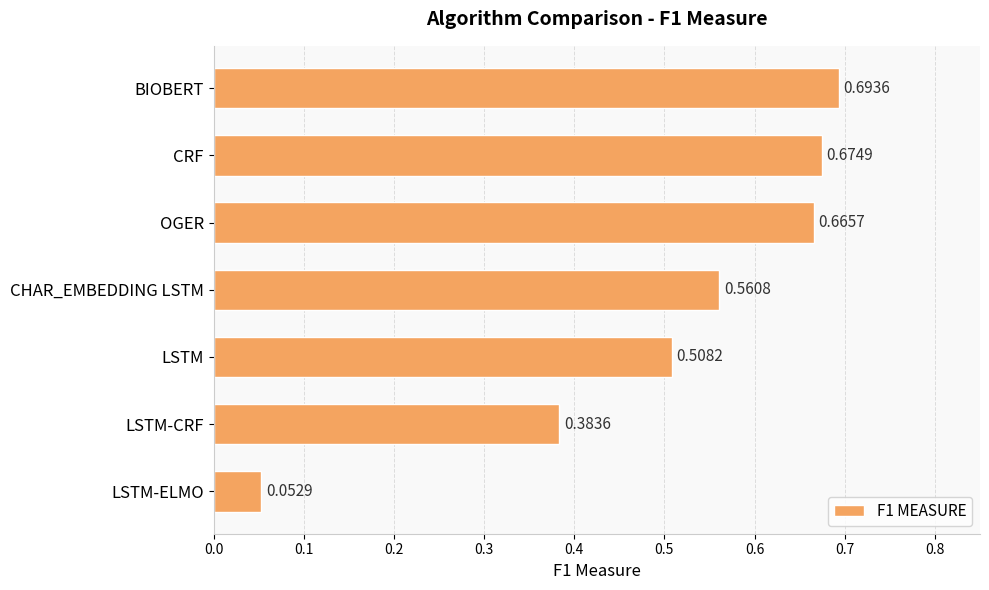

What is the label of the 2nd bar from the top?

CRF